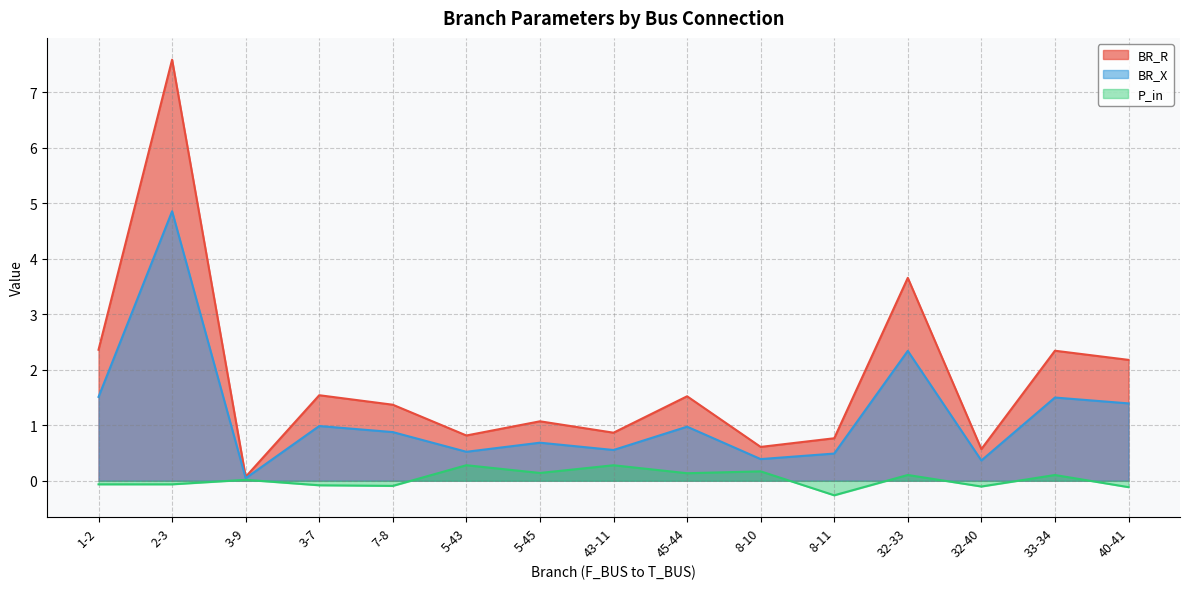

What is the total value across all series at 33-34?

3.9